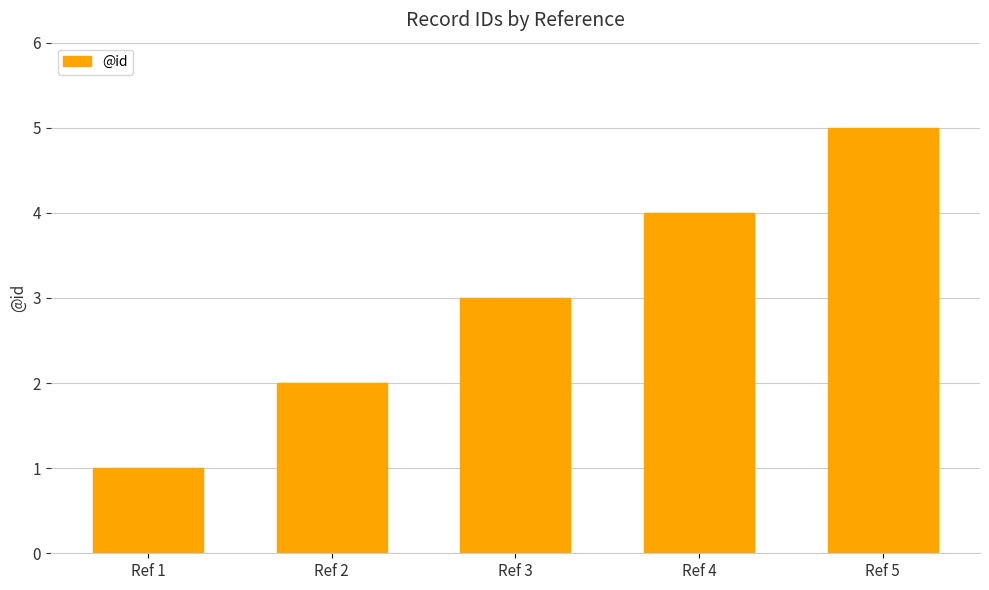

List the labels in order of value, largest first.

Ref 5, Ref 4, Ref 3, Ref 2, Ref 1